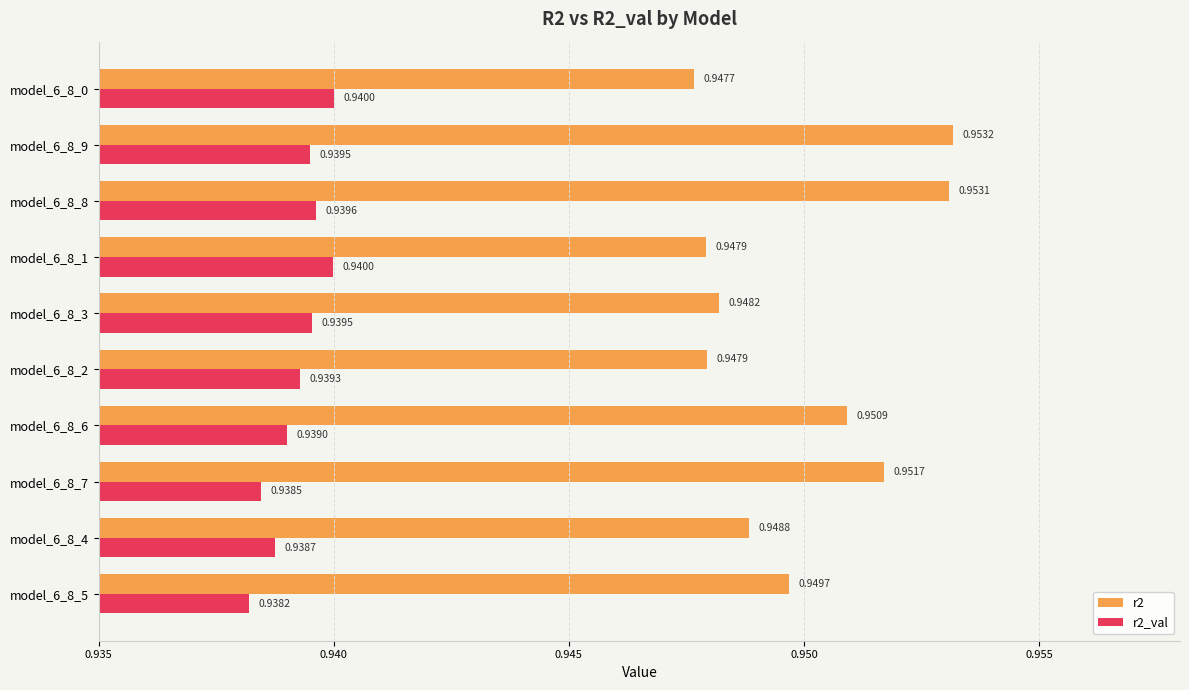

At how many categories does at least one series exceed 0?

10